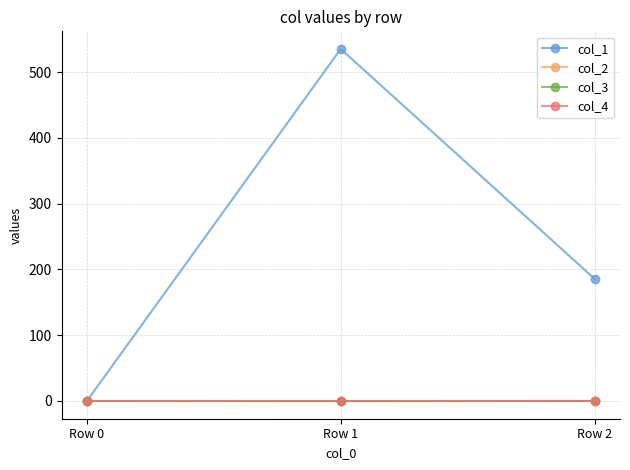

Does the chart have visible grid lines?

Yes